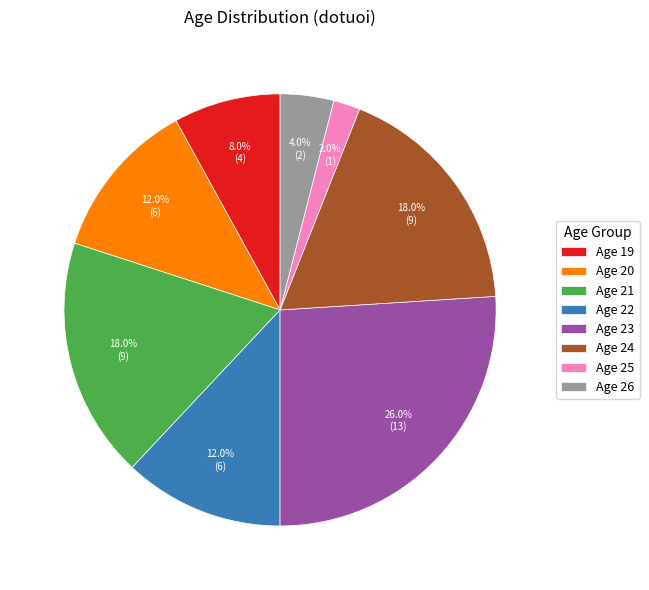

How many segments does this pie chart have?

8